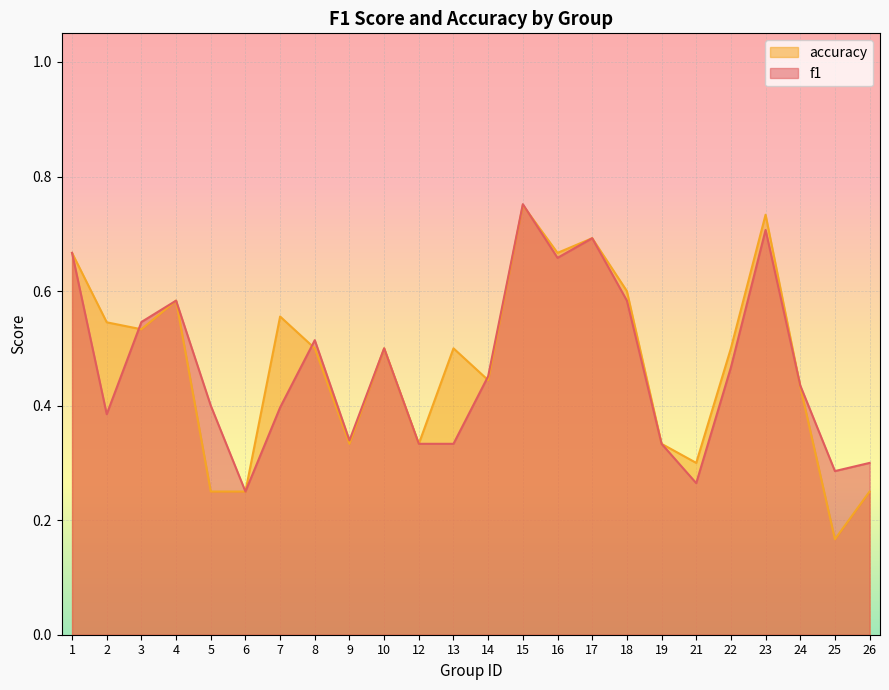

At which category does f1 reach its first local peak?

4